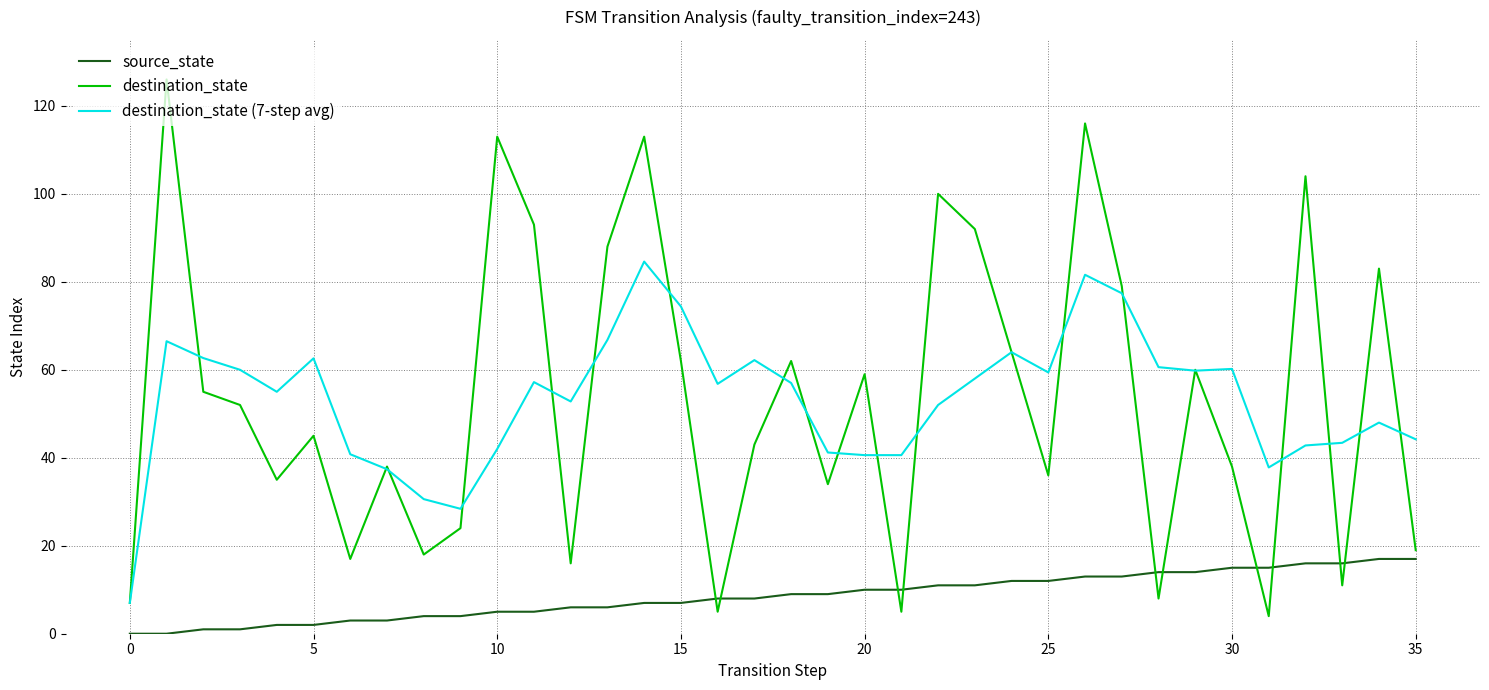

What is the highest value of the source_state series?

17.0